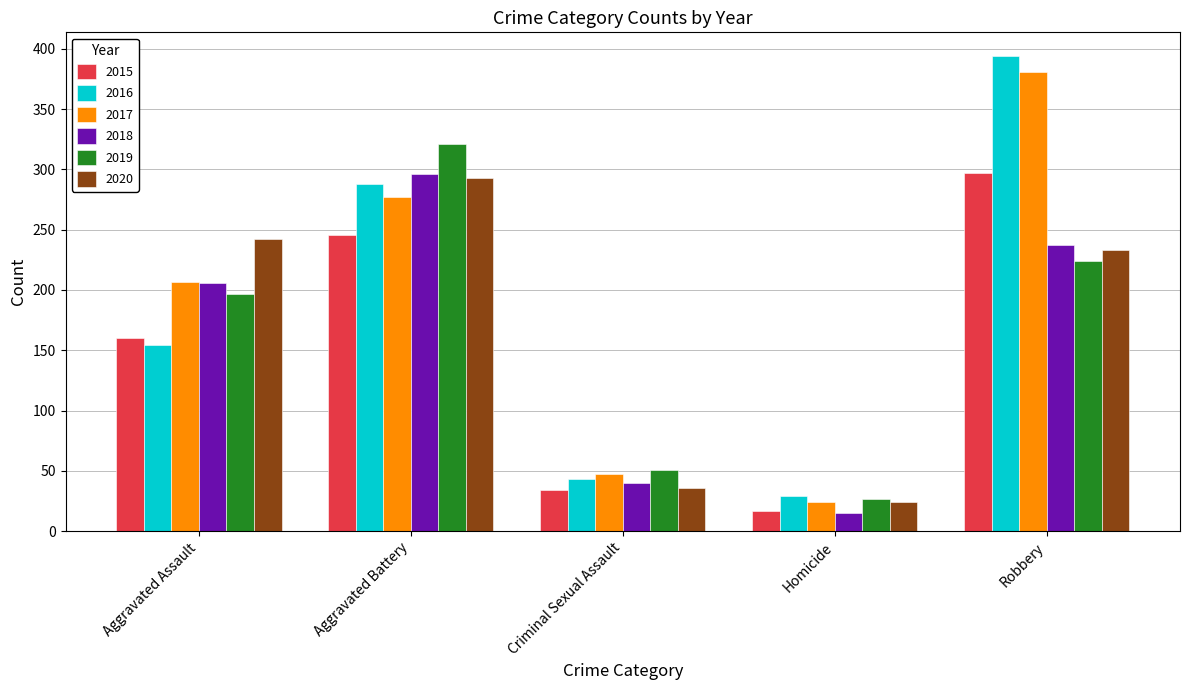

Reading left to right, list all the values displayed in this chart.

2015: Aggravated Assault=160	Aggravated Battery=246	Criminal Sexual Assault=34	Homicide=17	Robbery=297
2016: Aggravated Assault=154	Aggravated Battery=288	Criminal Sexual Assault=43	Homicide=29	Robbery=394
2017: Aggravated Assault=207	Aggravated Battery=277	Criminal Sexual Assault=47	Homicide=24	Robbery=381
2018: Aggravated Assault=206	Aggravated Battery=296	Criminal Sexual Assault=40	Homicide=15	Robbery=237
2019: Aggravated Assault=197	Aggravated Battery=321	Criminal Sexual Assault=51	Homicide=27	Robbery=224
2020: Aggravated Assault=242	Aggravated Battery=293	Criminal Sexual Assault=36	Homicide=24	Robbery=233